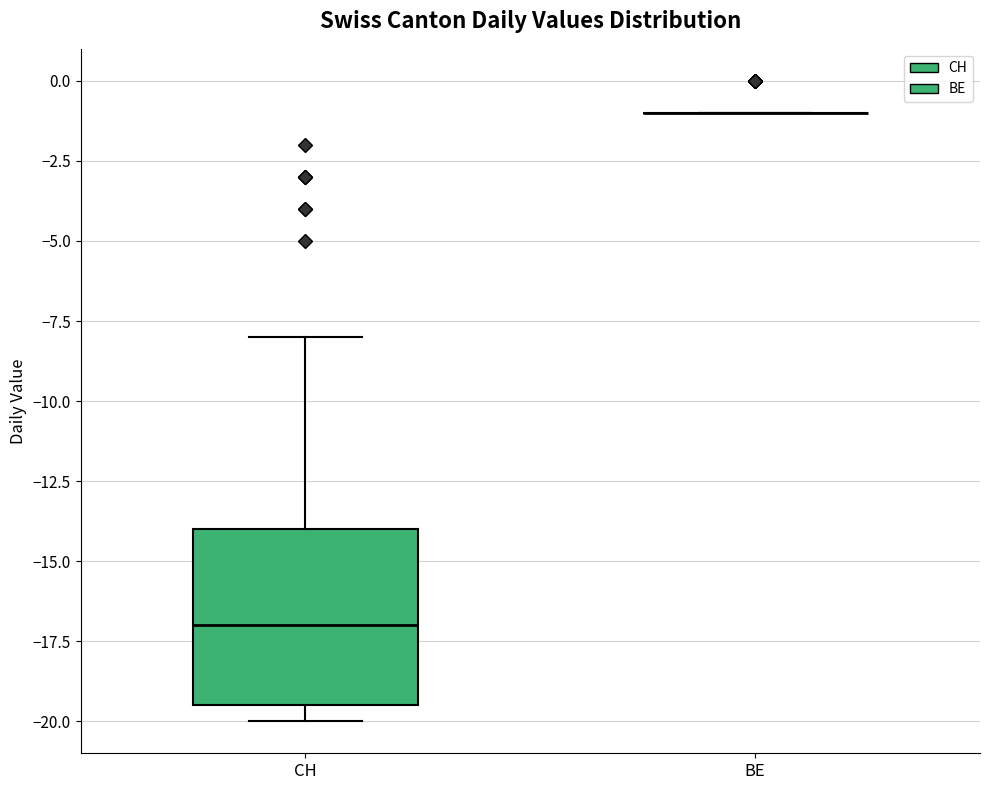

Comparing the boxes themselves (not the whiskers), which one is the tallest?

CH